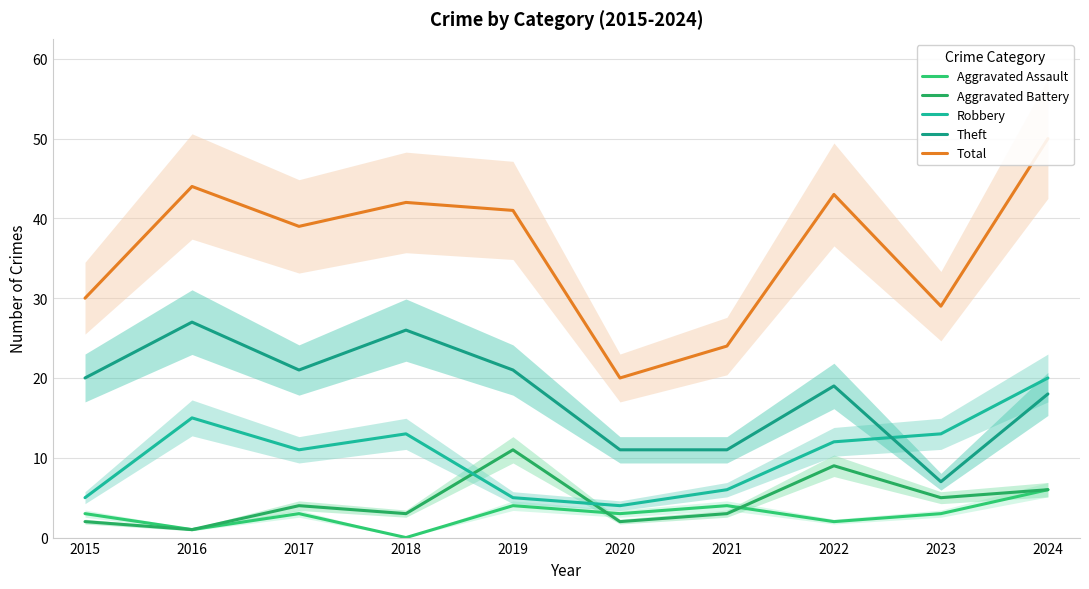

What is the difference between the highest and lowest values at 2020?

18